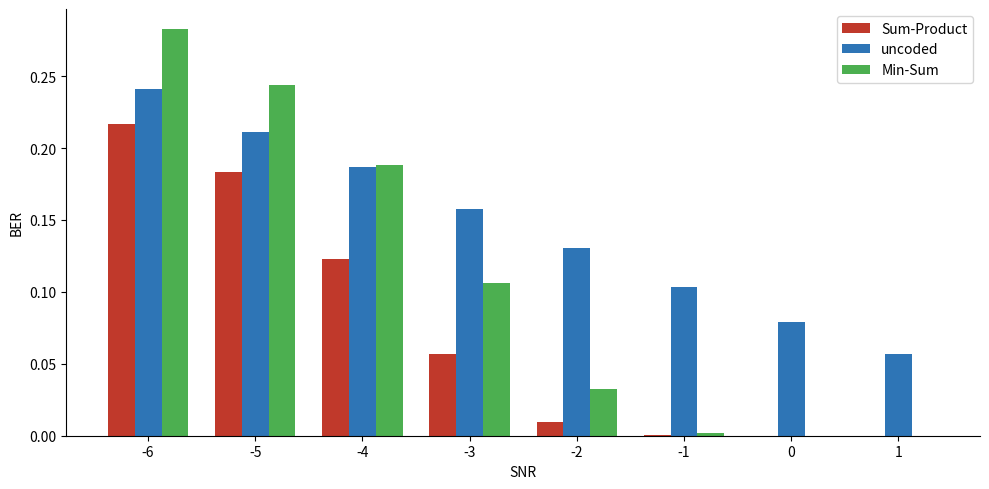

The value of uncoded at 1 is 0.0. True or false?

False